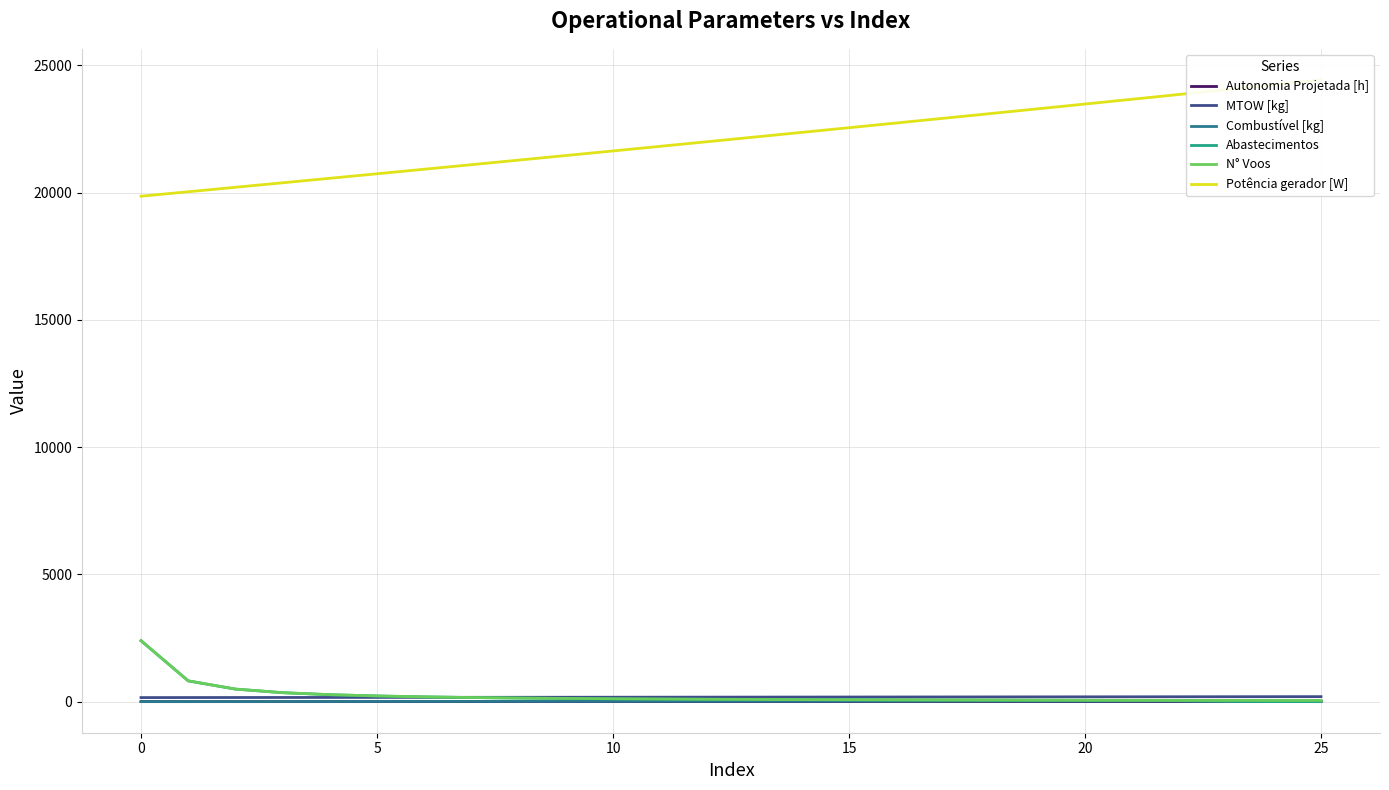

What are all the series names shown in the legend?

Autonomia Projetada [h], MTOW [kg], Combustível [kg], Abastecimentos, N° Voos, Potência gerador [W]